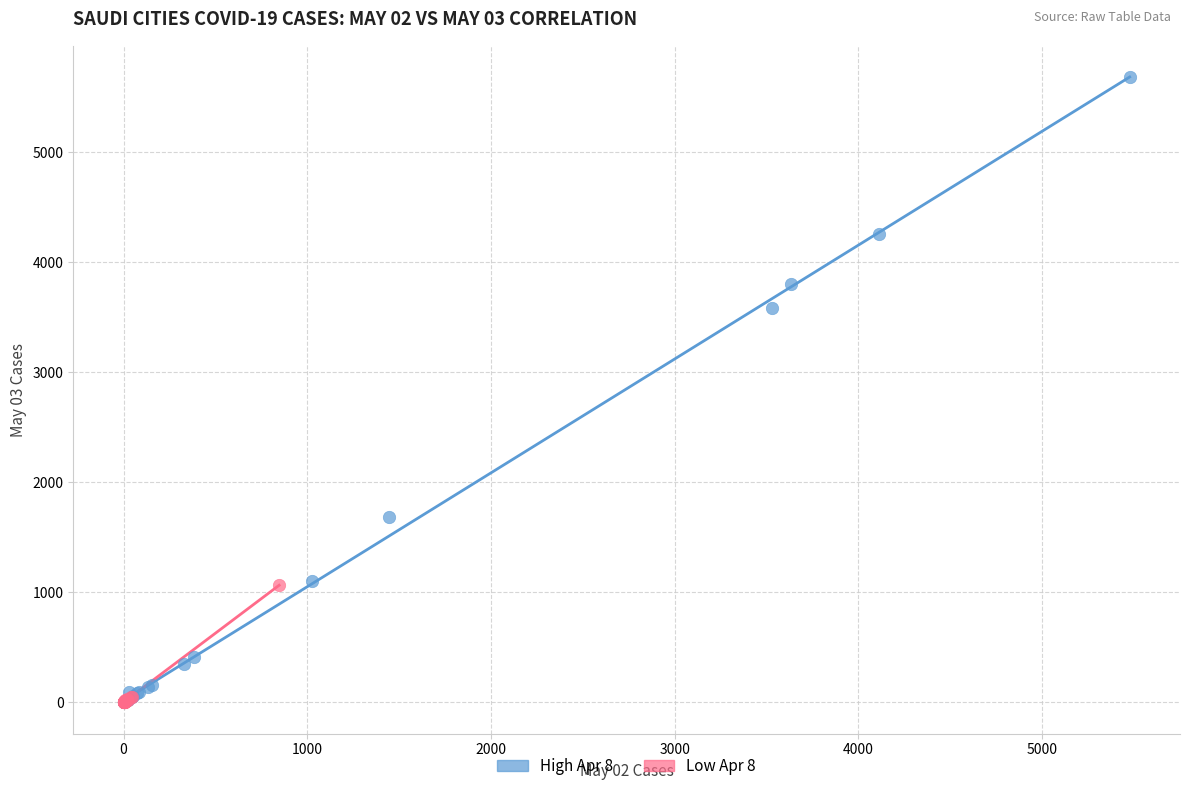

What are all the series names shown in the legend?

High Apr 8, Low Apr 8